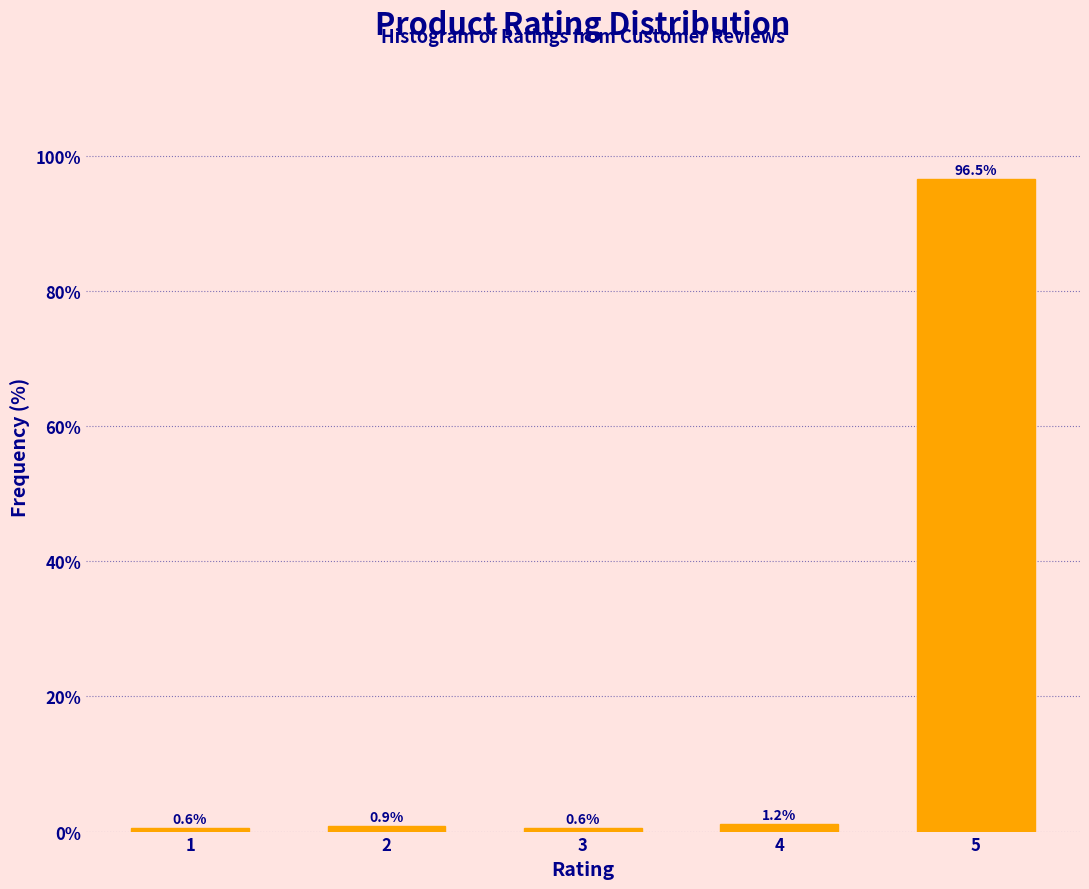

Reading left to right, extract all data points from this chart.

1=0.6	2=0.9	3=0.6	4=1.2	5=96.5